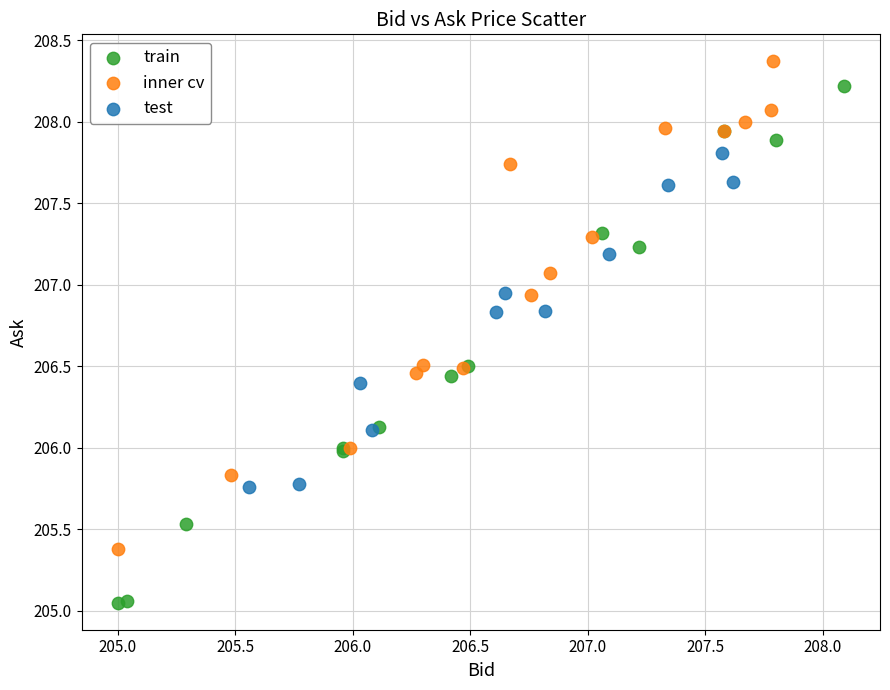

Which series reaches the maximum Y coordinate?

inner cv